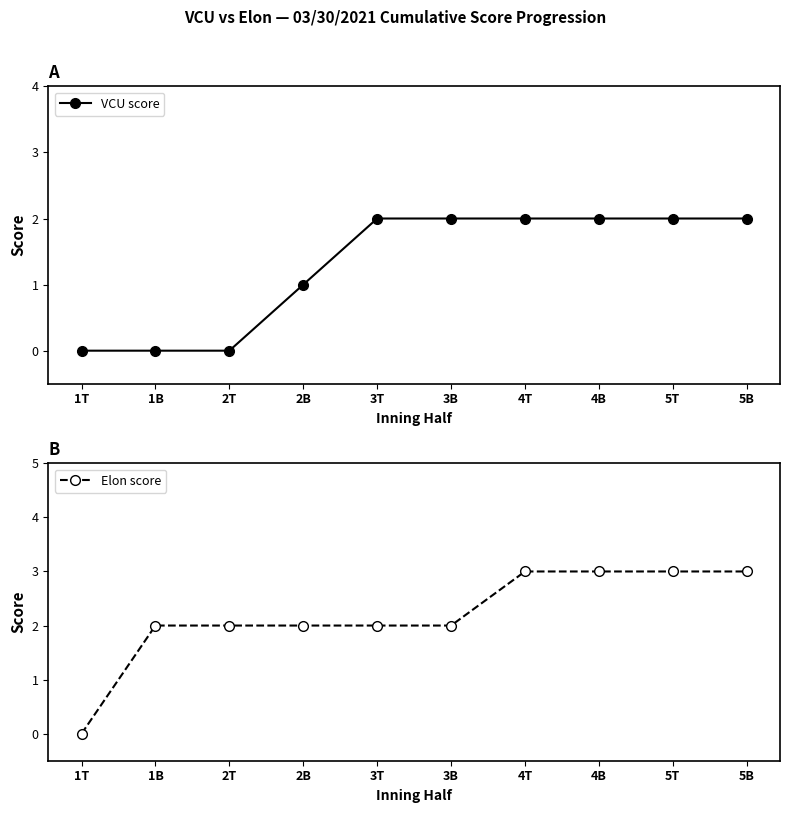

Which label corresponds to the smallest value in the chart?

1T